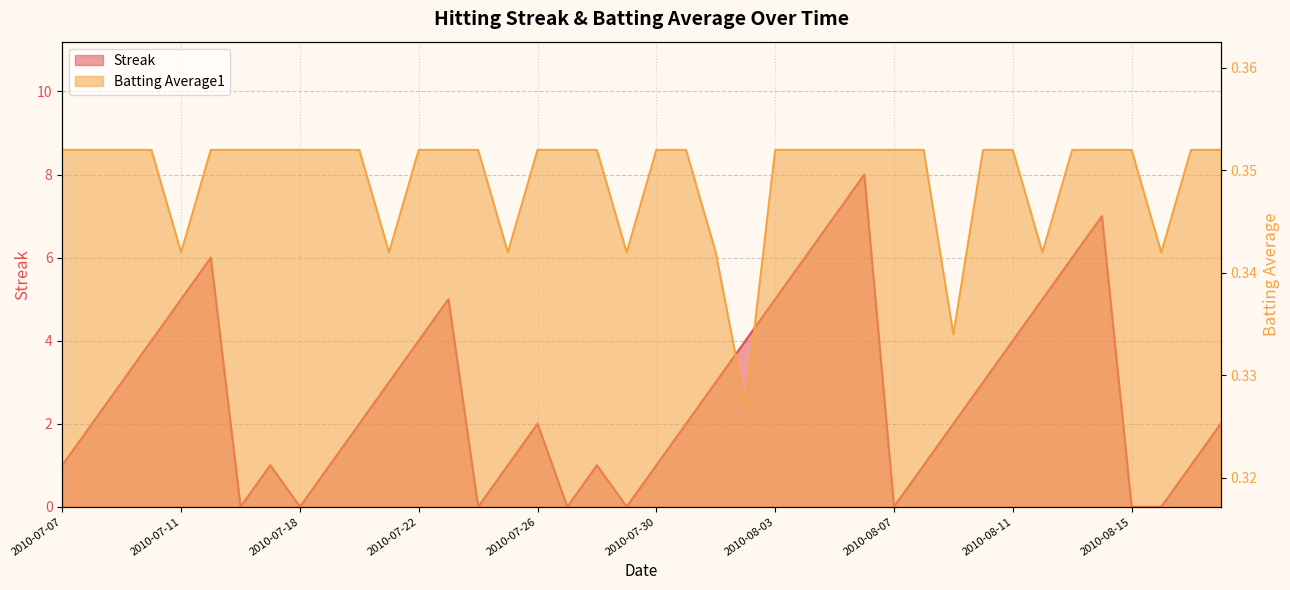

Reading right to left, transcribe all the data shown in this chart.

Streak: 2010-08-18=2.0	2010-08-17=1.0	2010-08-16=0.0	2010-08-15=0.0	2010-08-14=7.0	2010-08-13=6.0	2010-08-12=5.0	2010-08-11=4.0	2010-08-10=3.0	2010-08-09=2.0	2010-08-08=1.0	2010-08-07=0.0	2010-08-06=8.0	2010-08-05=7.0	2010-08-04=6.0	2010-08-03=5.0	2010-08-02=4.0	2010-08-01=3.0	2010-07-31=2.0	2010-07-30=1.0	2010-07-29=0.0	2010-07-28=1.0	2010-07-27=0.0	2010-07-26=2.0	2010-07-25=1.0	2010-07-24=0.0	2010-07-23=5.0	2010-07-22=4.0	2010-07-21=3.0	2010-07-20=2.0	2010-07-19=1.0	2010-07-18=0.0	2010-07-17=1.0	2010-07-16=0.0	2010-07-15=6.0	2010-07-11=5.0	2010-07-10=4.0	2010-07-09=3.0	2010-07-08=2.0	2010-07-07=1.0
Batting Average1: 2010-08-18=0.4	2010-08-17=0.4	2010-08-16=0.3	2010-08-15=0.4	2010-08-14=0.4	2010-08-13=0.4	2010-08-12=0.3	2010-08-11=0.4	2010-08-10=0.4	2010-08-09=0.3	2010-08-08=0.4	2010-08-07=0.4	2010-08-06=0.4	2010-08-05=0.4	2010-08-04=0.4	2010-08-03=0.4	2010-08-02=0.3	2010-08-01=0.3	2010-07-31=0.4	2010-07-30=0.4	2010-07-29=0.3	2010-07-28=0.4	2010-07-27=0.4	2010-07-26=0.4	2010-07-25=0.3	2010-07-24=0.4	2010-07-23=0.4	2010-07-22=0.4	2010-07-21=0.3	2010-07-20=0.4	2010-07-19=0.4	2010-07-18=0.4	2010-07-17=0.4	2010-07-16=0.4	2010-07-15=0.4	2010-07-11=0.3	2010-07-10=0.4	2010-07-09=0.4	2010-07-08=0.4	2010-07-07=0.4